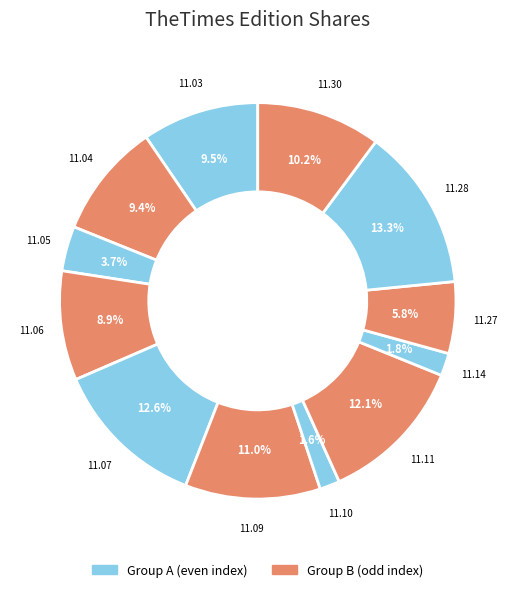

Count the number of slices in the pie.

12